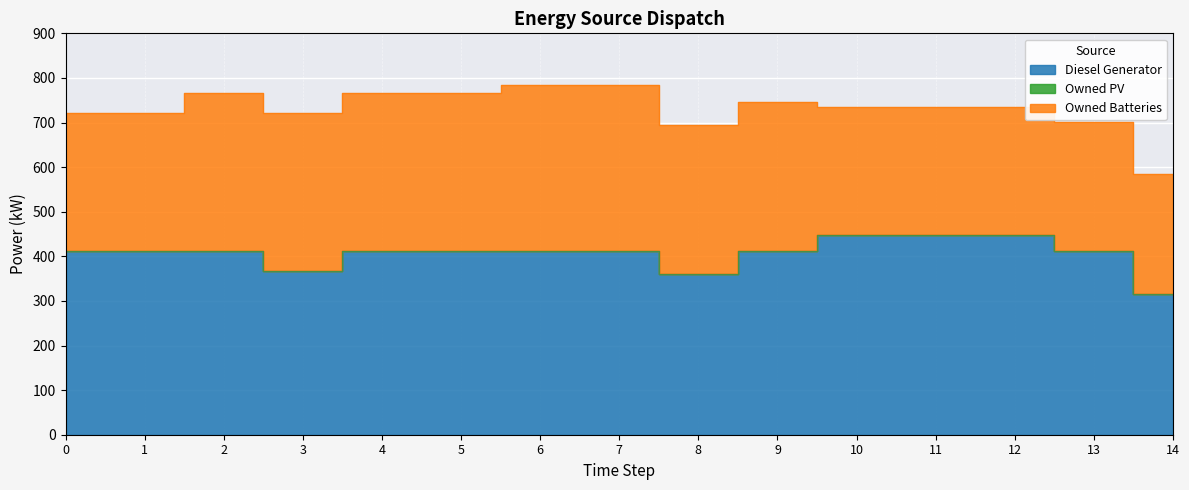

True or false: Owned PV has a value of 0 at 9.

True